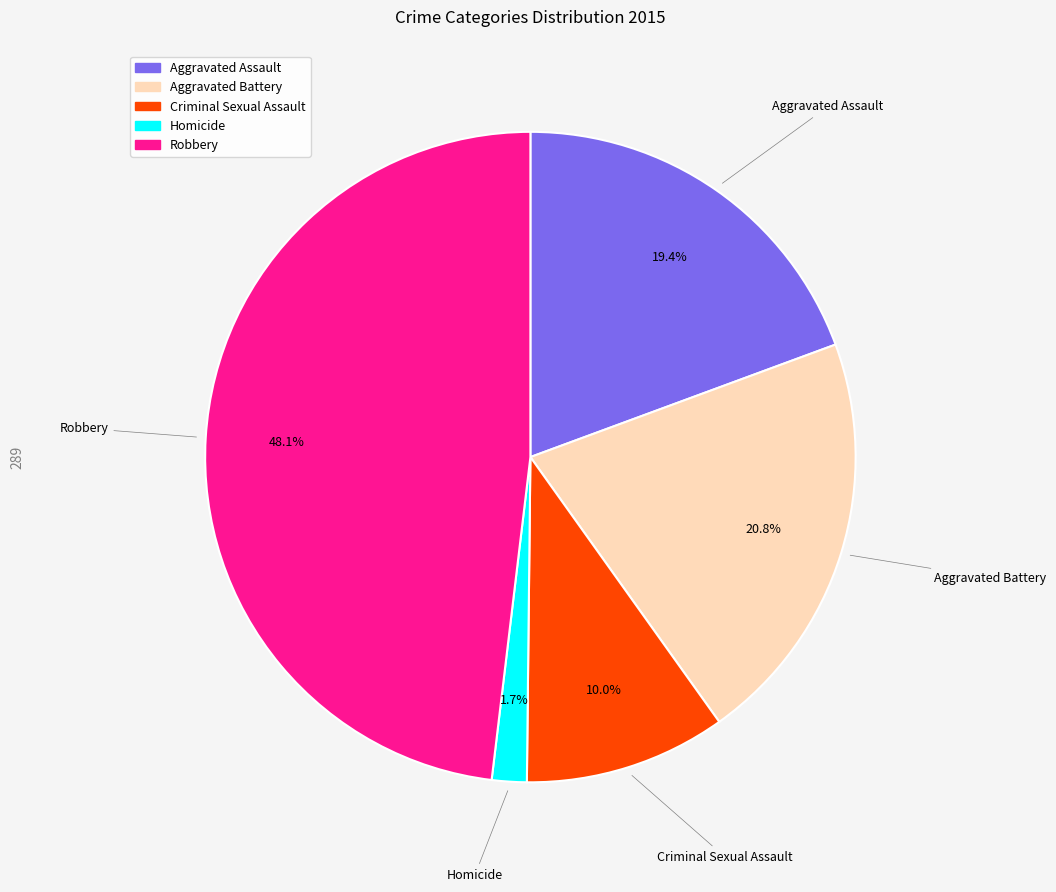

Rank the categories by value from lowest to highest.

Homicide, Criminal Sexual Assault, Aggravated Assault, Aggravated Battery, Robbery